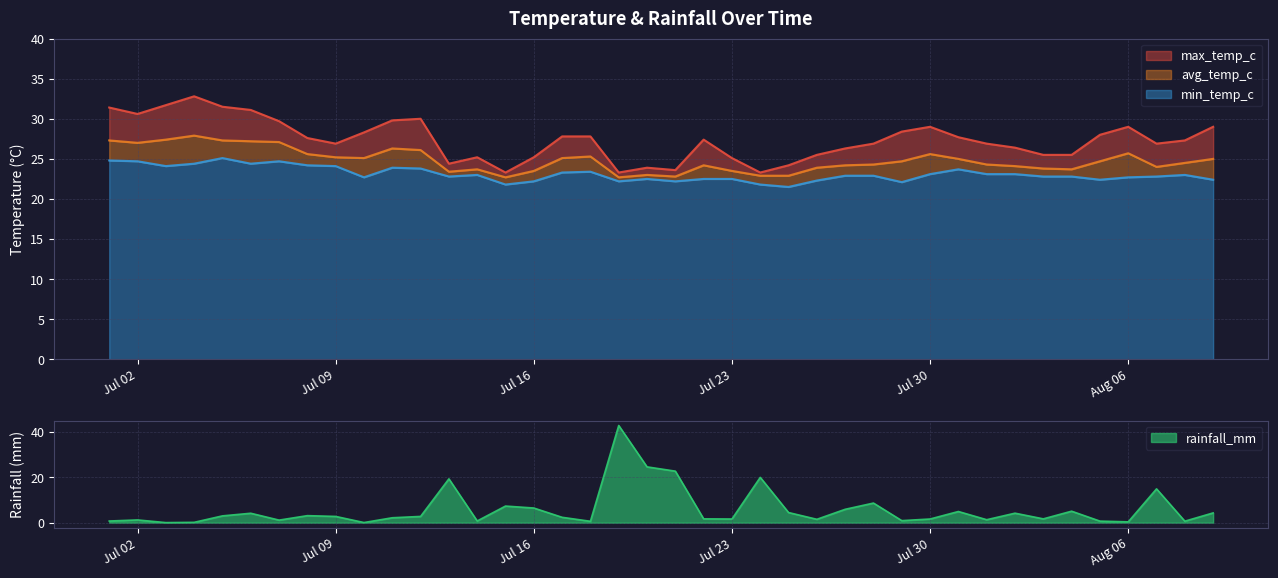

Count the number of categories in the chart.

40